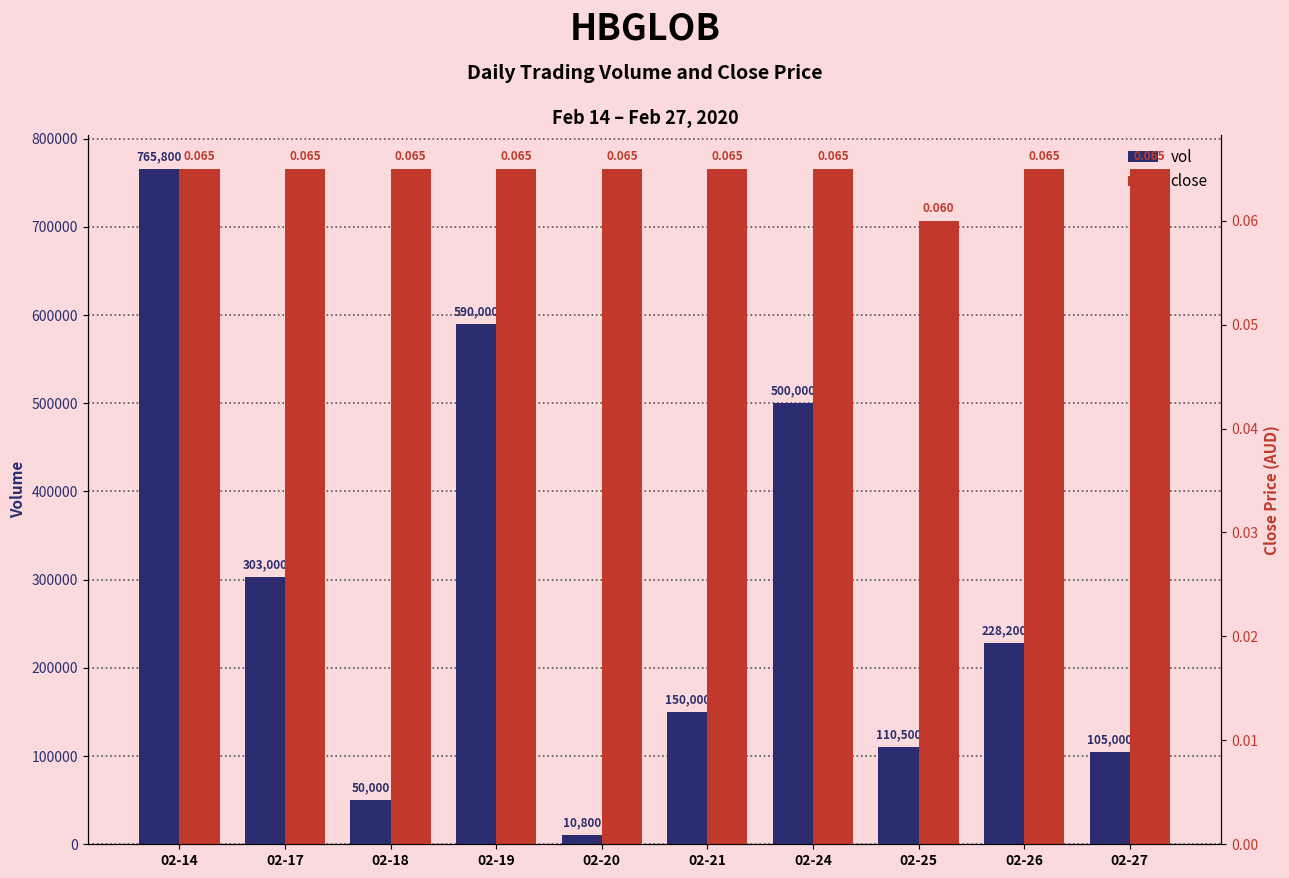

What is the lowest value of the vol series?

10800.0